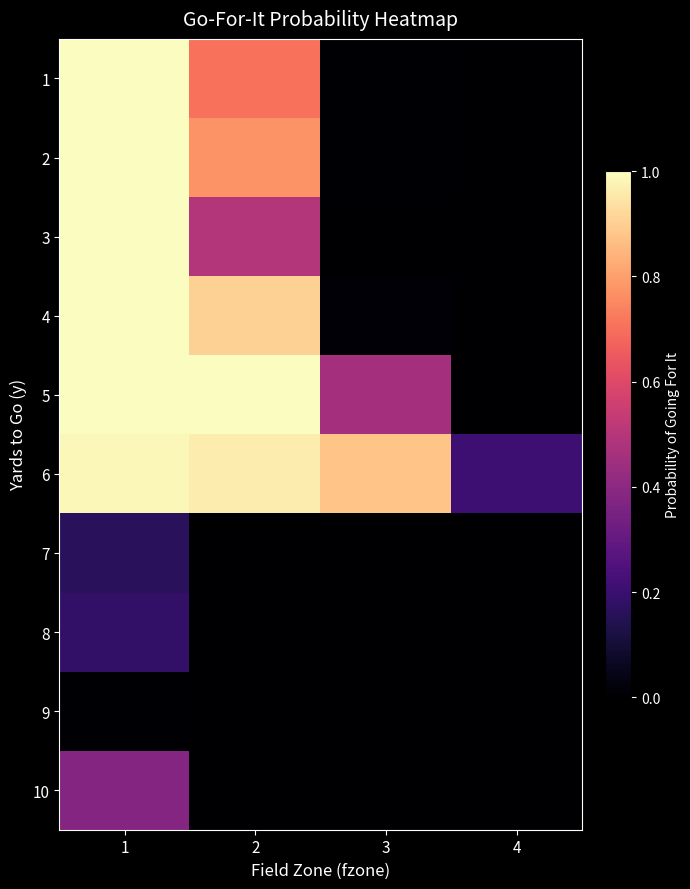

Reading left to right, extract all data points from this chart.

1: 1=1.0	2=0.7	3=0.0	4=0.0
2: 1=1.0	2=0.8	3=0.0	4=0.0
3: 1=1.0	2=0.5	3=0.0	4=0.0
4: 1=1.0	2=0.9	3=0.0	4=0.0
5: 1=1.0	2=1.0	3=0.5	4=0.0
6: 1=1.0	2=1.0	3=0.9	4=0.2
7: 1=0.2	2=0.0	3=0.0	4=0.0
8: 1=0.2	2=0.0	3=0.0	4=0.0
9: 1=0.0	2=0.0	3=0.0	4=0.0
10: 1=0.4	2=0.0	3=0.0	4=0.0